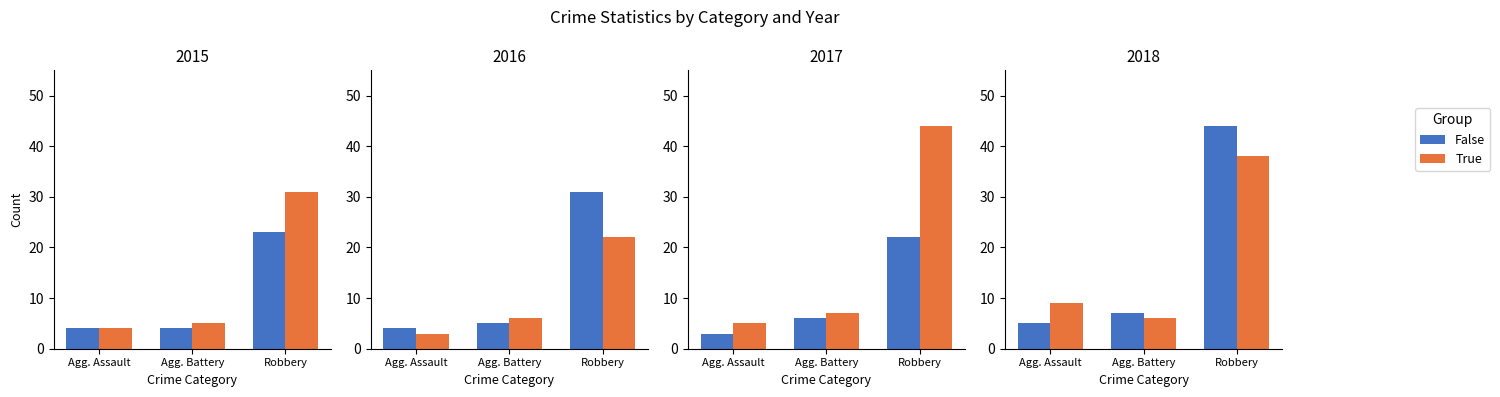

What position from the left is Agg. Assault?

1